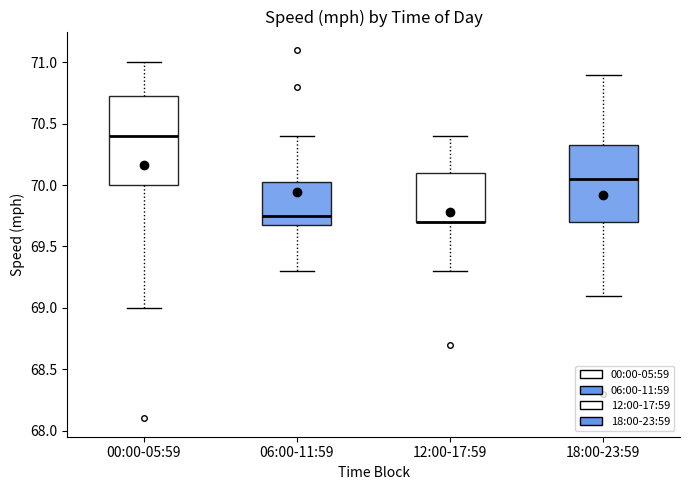

Where does the median line of the box for 18:00-23:59 sit on the y-axis? The values are not printed on the chart, so give them approximately, as read against the axis.

70.05